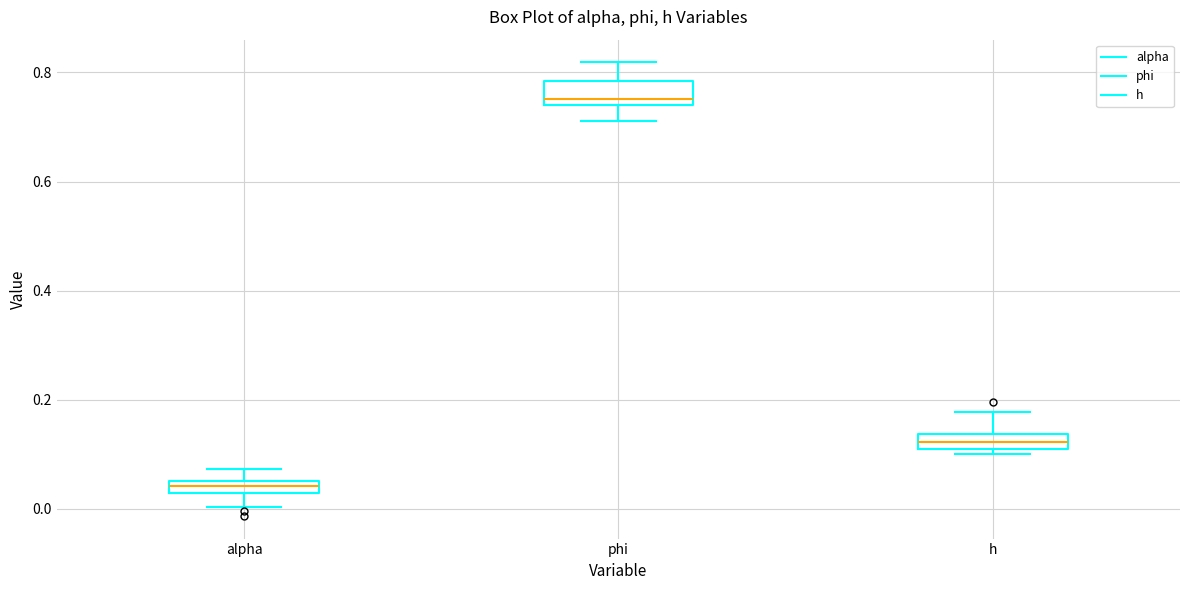

Which box has the lowest median line?

alpha